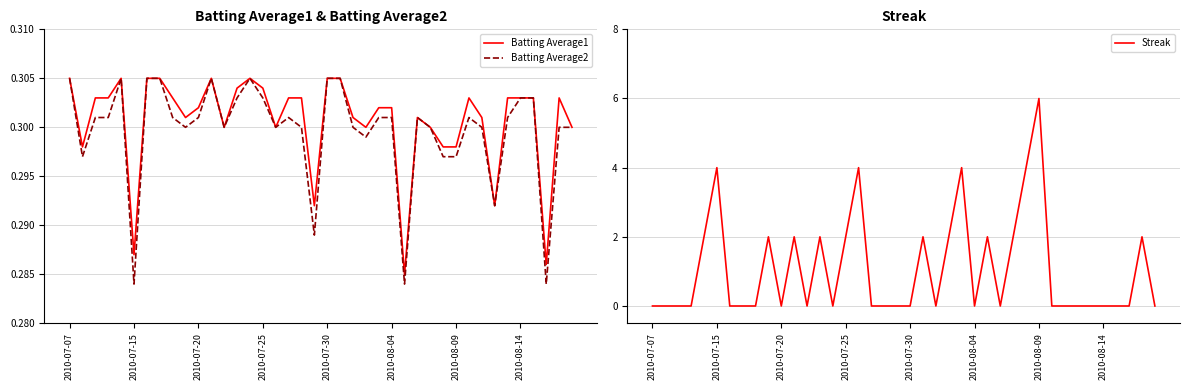

Between 33 and 17, which is larger?

17